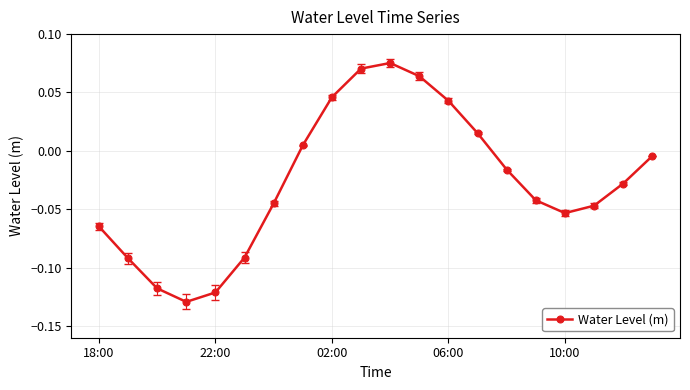

How many interior local valleys (lower than both neighbors) does the data have?

2